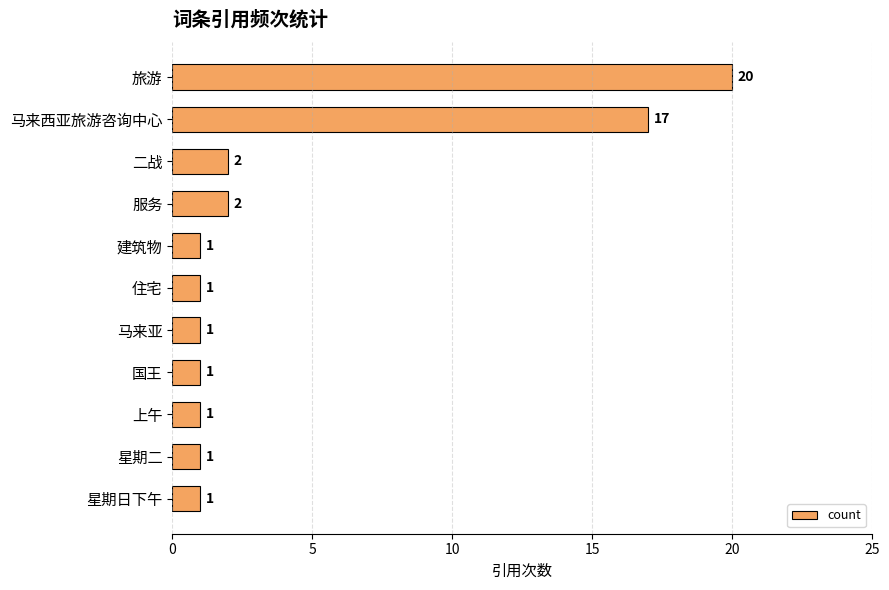

Is it true that the value at 马来亚 is 1?

True